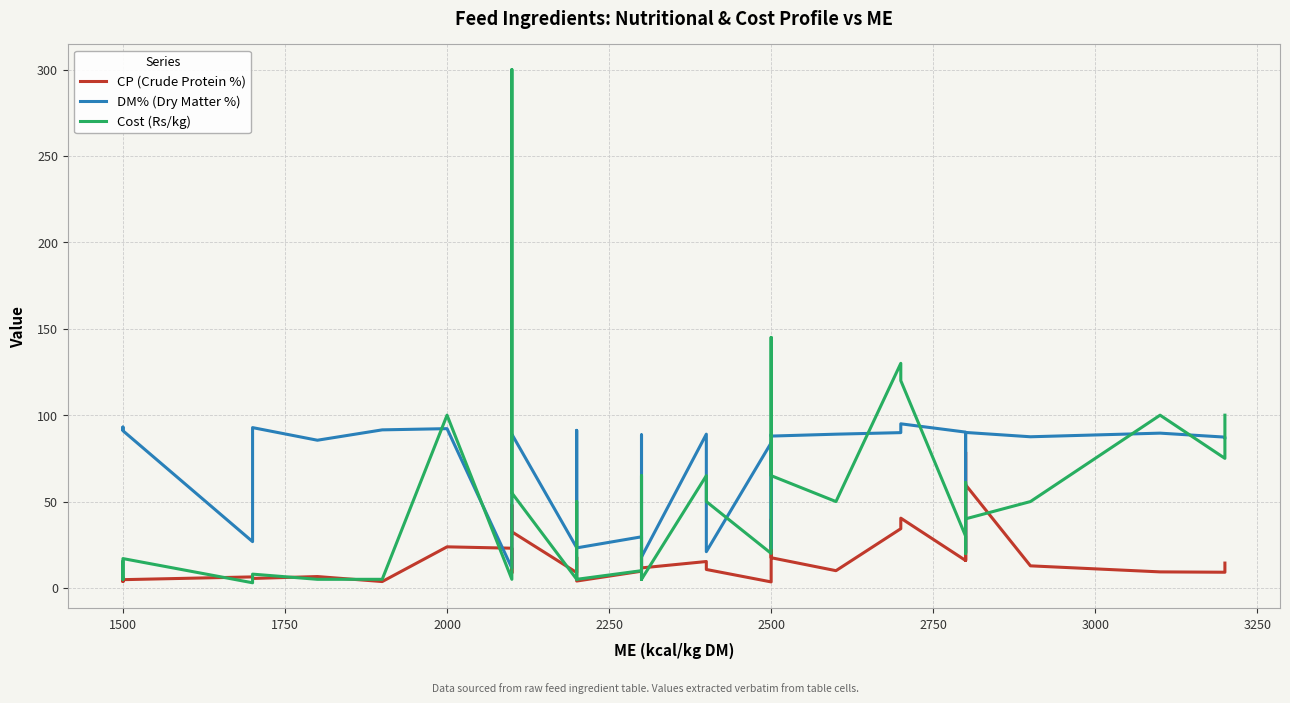

In CP (Crude Protein %), how many points are higher than both neighbors (excluding endpoints)?

12